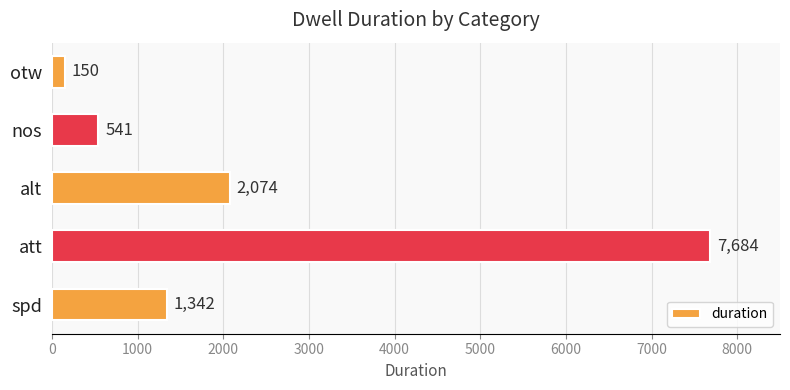

List the labels in order of value, smallest first.

otw, nos, spd, alt, att